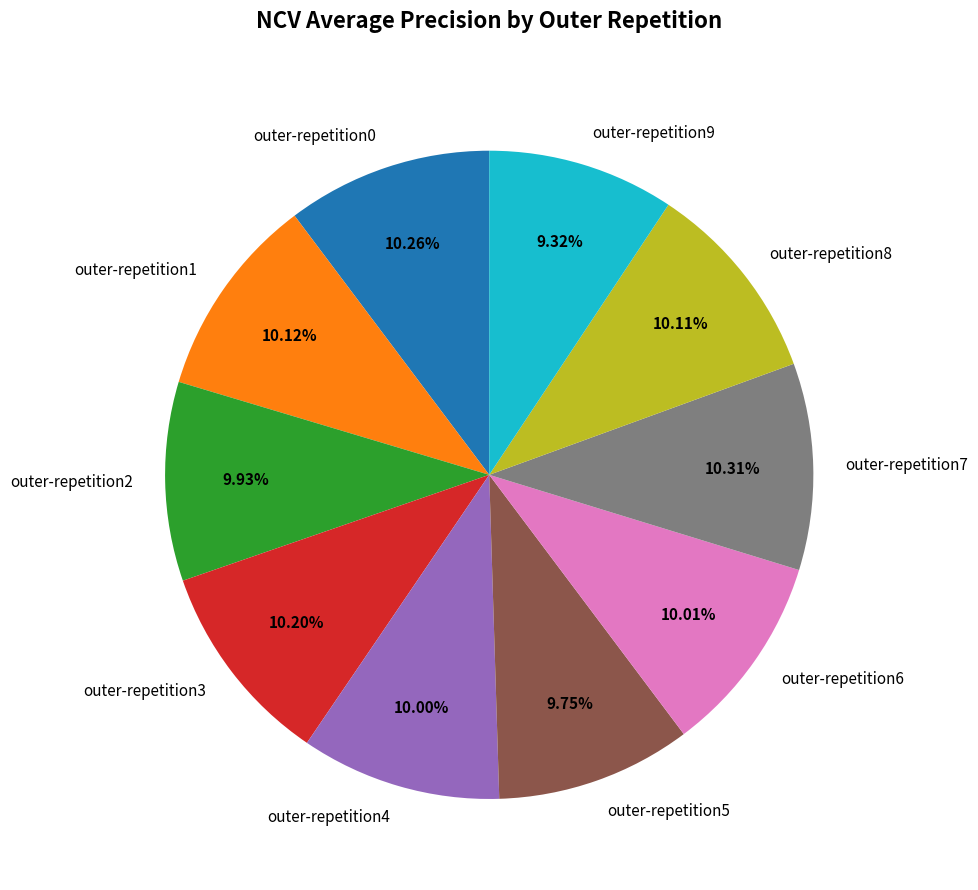

Is it true that outer-repetition9 is 9% of the pie?

True